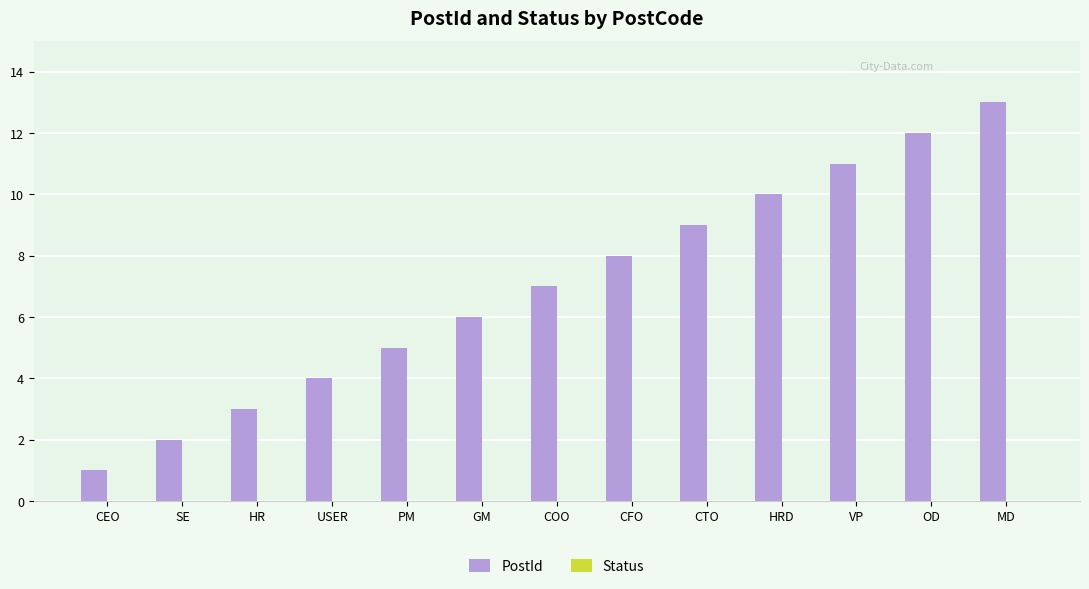

List the labels in order of value, largest first.

MD, OD, VP, HRD, CTO, CFO, COO, GM, PM, USER, HR, SE, CEO